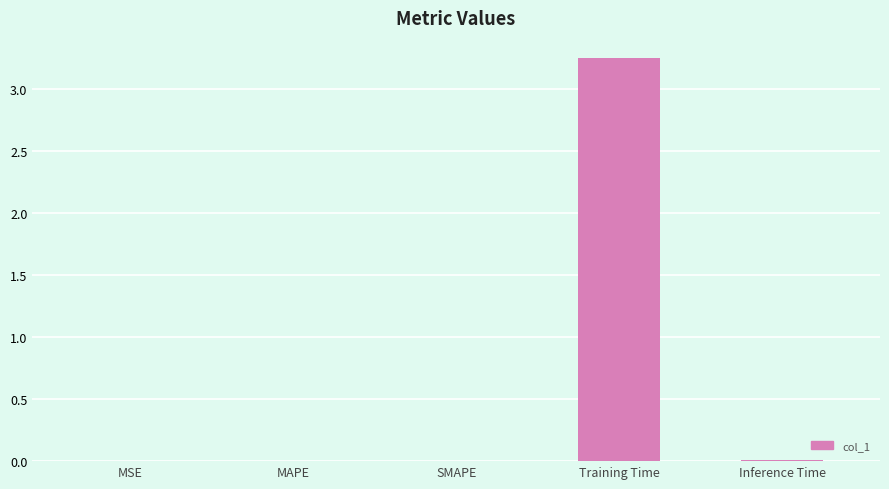

Which category has the highest value across all series?

Training Time